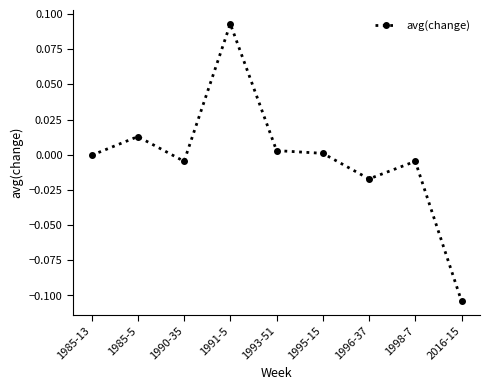

At which category does the chart reach its minimum across all series?

2016-15